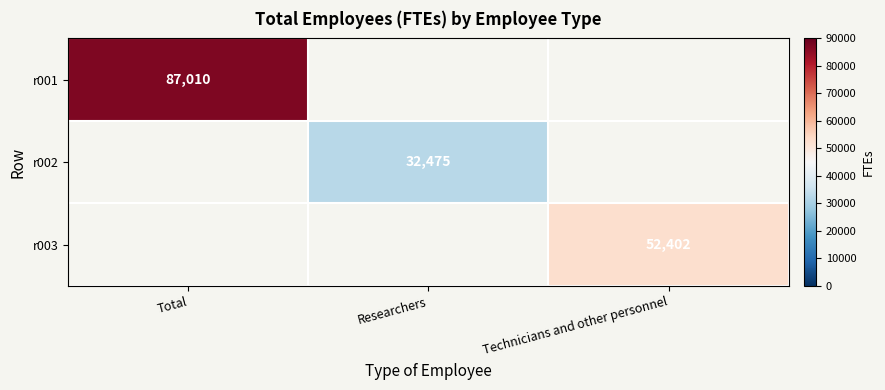

The r001 series shows 87010 at Total. True or false?

True